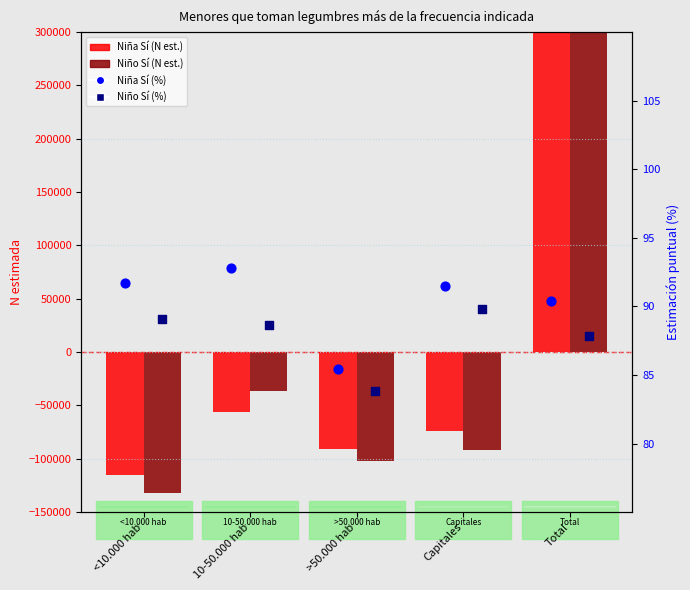

What are all the series names shown in the legend?

Niña Sí (N estimada), Niño Sí (N estimada), Niña Sí (%), Niño Sí (%)